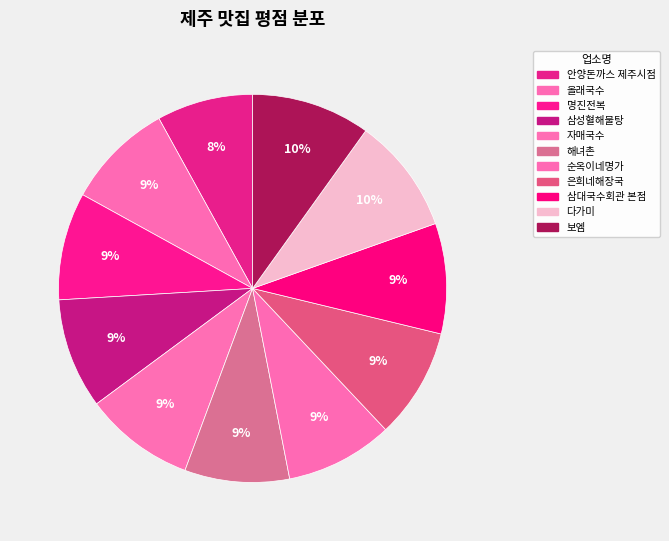

How many slices are in this pie chart?

11